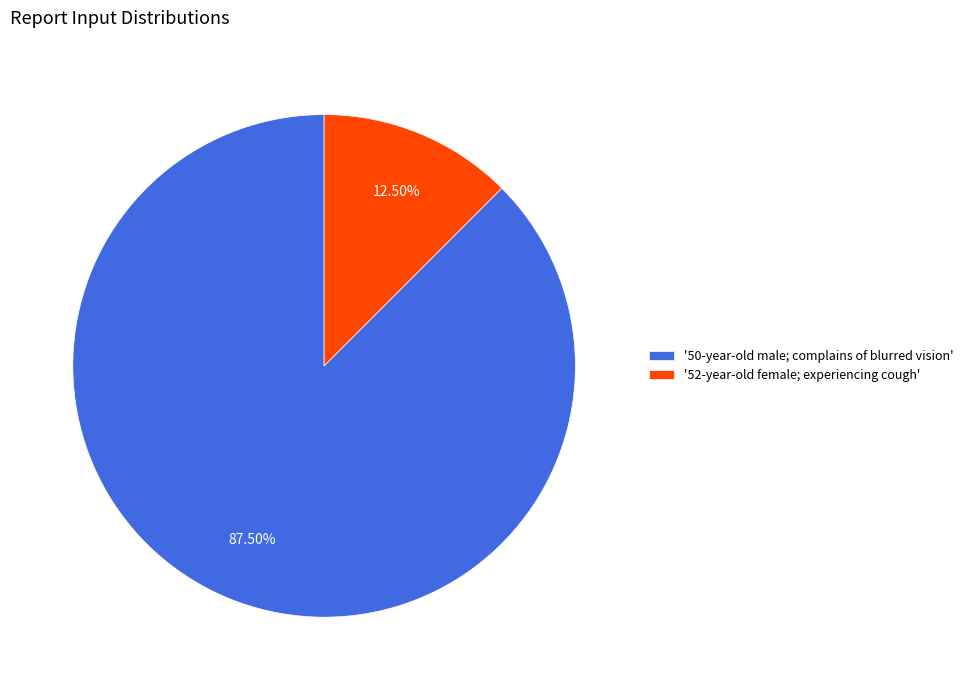

What is the ratio of the value at '50-year-old male; complains of blurred vision' to the value at '52-year-old female; experiencing cough'?

7.0